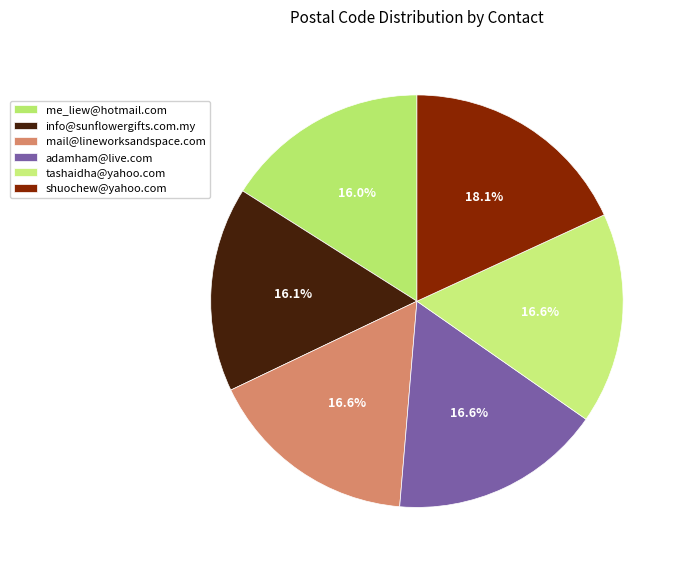

What percentage is the me_liew@hotmail.com slice, to the nearest percent?

16%